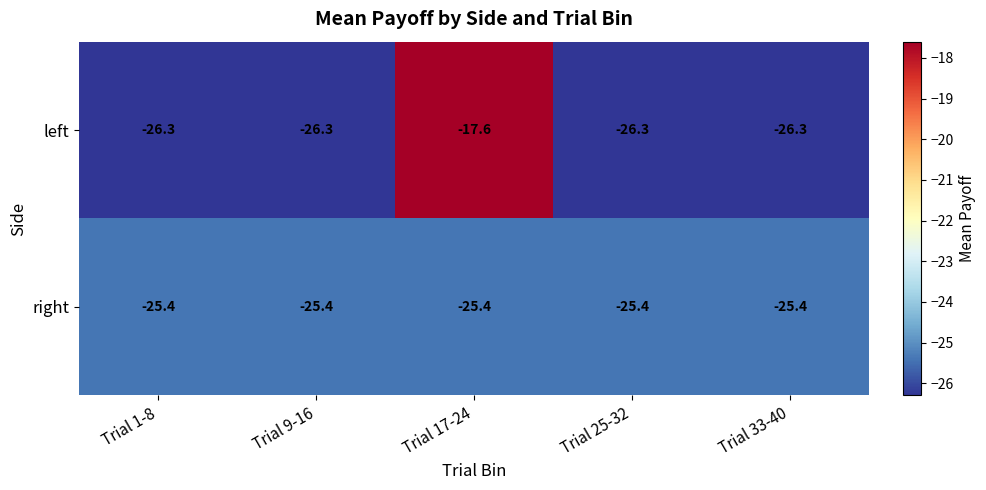

Reading right to left, extract all data points from this chart.

left: Trial 33-40=-26.3	Trial 25-32=-26.3	Trial 17-24=-17.6	Trial 9-16=-26.3	Trial 1-8=-26.3
right: Trial 33-40=-25.4	Trial 25-32=-25.4	Trial 17-24=-25.4	Trial 9-16=-25.4	Trial 1-8=-25.4